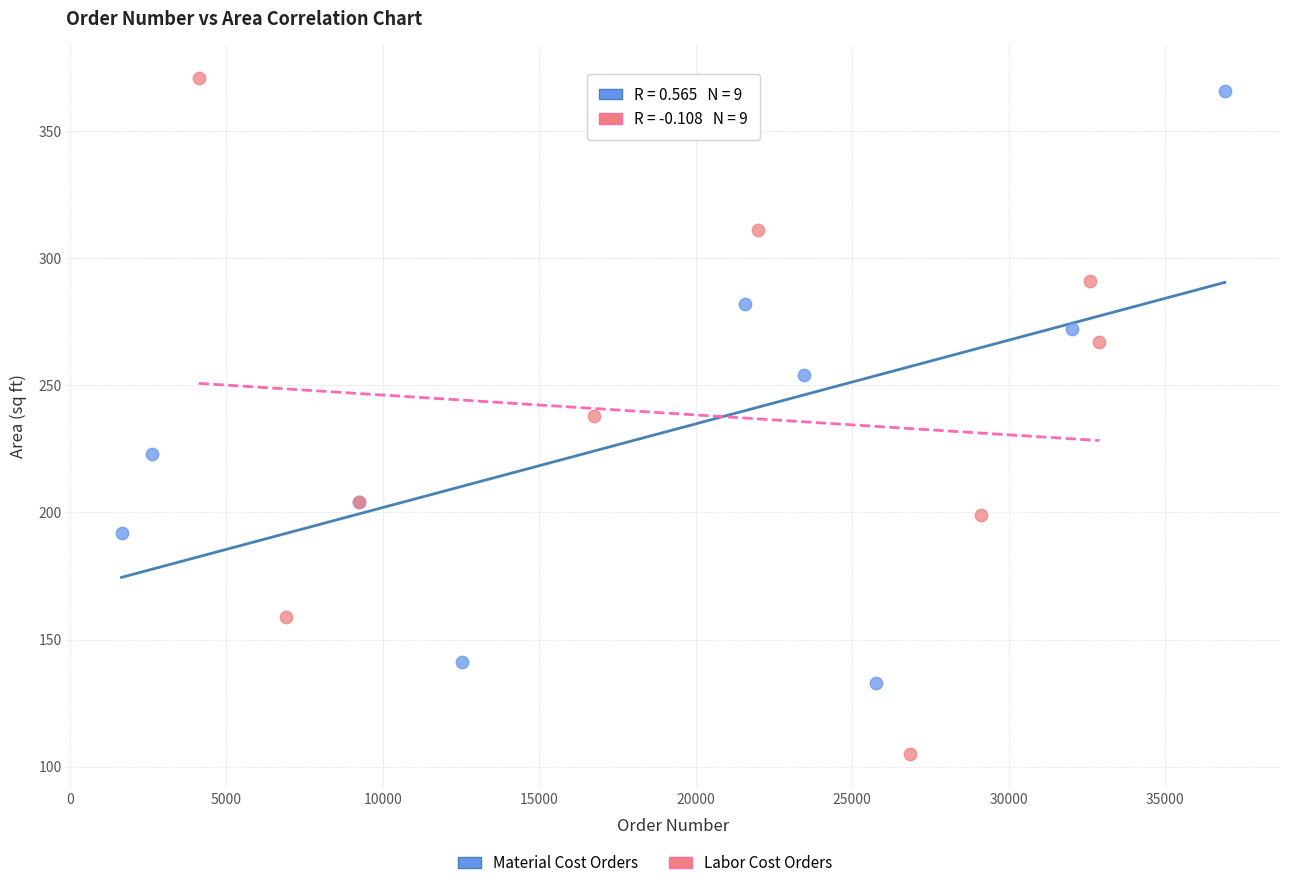

Which series has the widest spread of Y values?

Labor Cost Orders